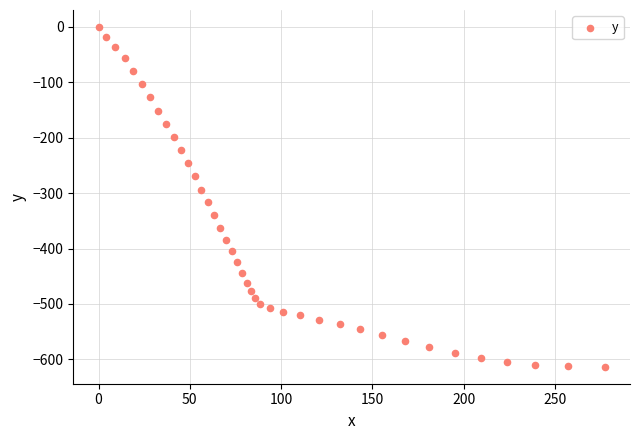

What is the range of X values (max minus min)?

277.3